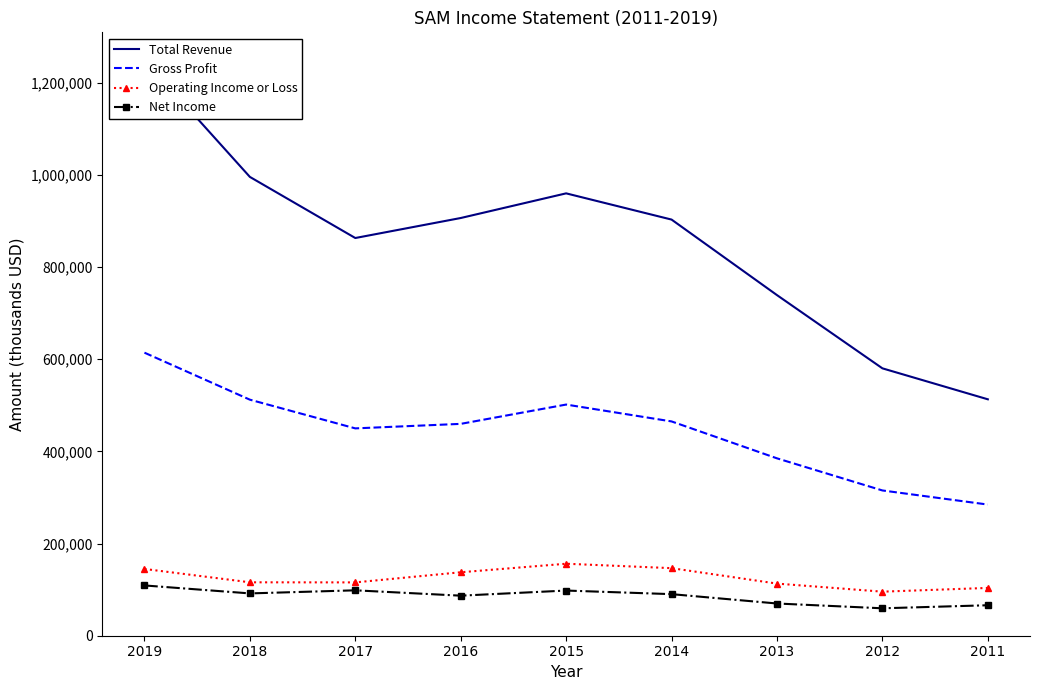

True or false: Total Revenue has more than 2 interior local peaks.

False